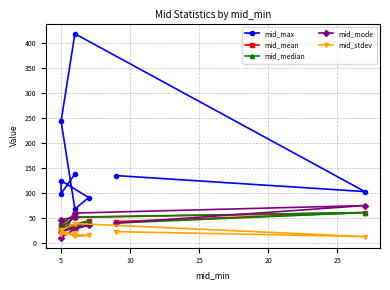

What is the label of the 8th point from the right?

5